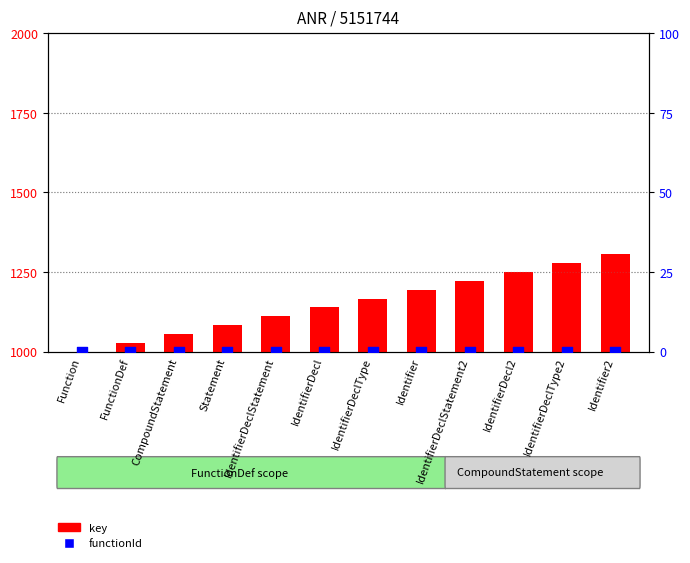

At how many categories does at least one series exceed 933?

12